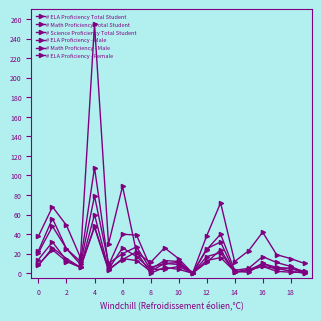

How many categories are shown in the chart?

20